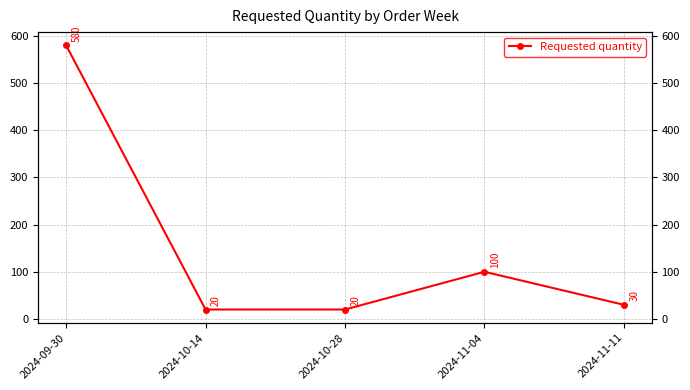

Is it true that the value at 2024-11-11 is 30?

True